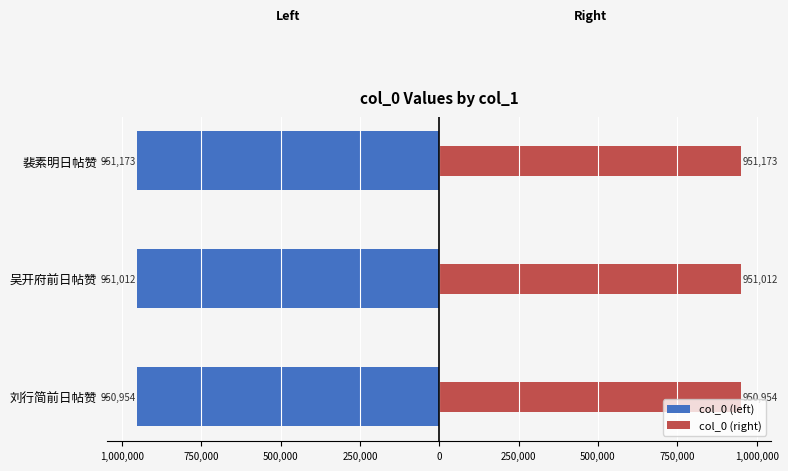

The col_0 (left) series shows -1428212 at 裴素明日帖赞. True or false?

False